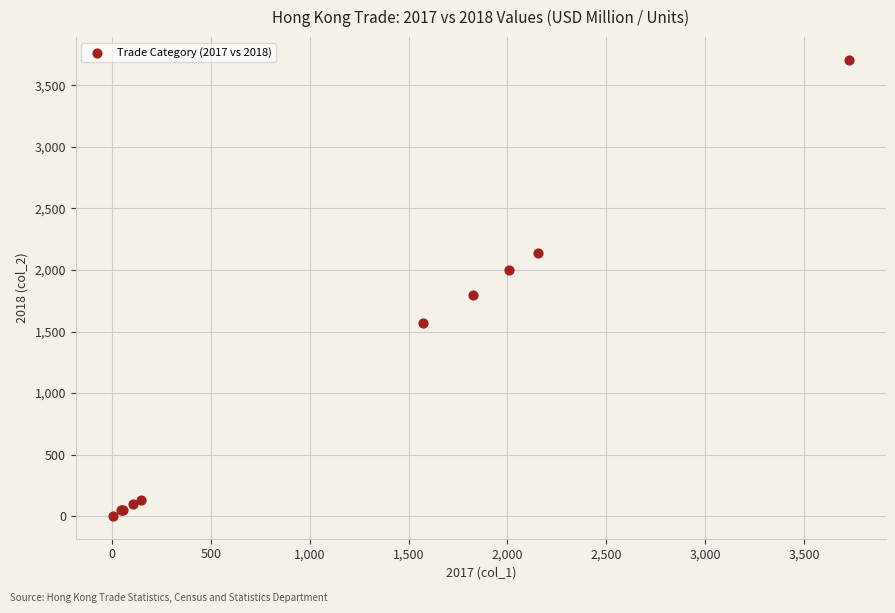

What Y value in the scatter plot is closest to 1854?

1794.8